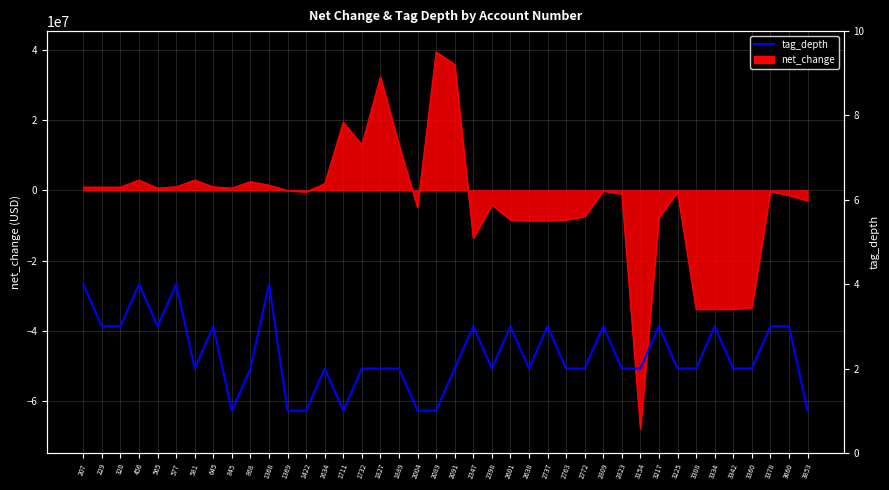

Rank the categories by value from highest to lowest.

207, 456, 577, 1368, 229, 320, 565, 645, 2347, 2601, 2737, 2809, 3217, 3334, 3378, 3660, 581, 868, 1634, 1732, 1827, 1889, 2091, 2398, 2638, 2763, 2772, 2823, 3154, 3225, 3308, 3342, 3360, 845, 1369, 1422, 1711, 2004, 2089, 3853